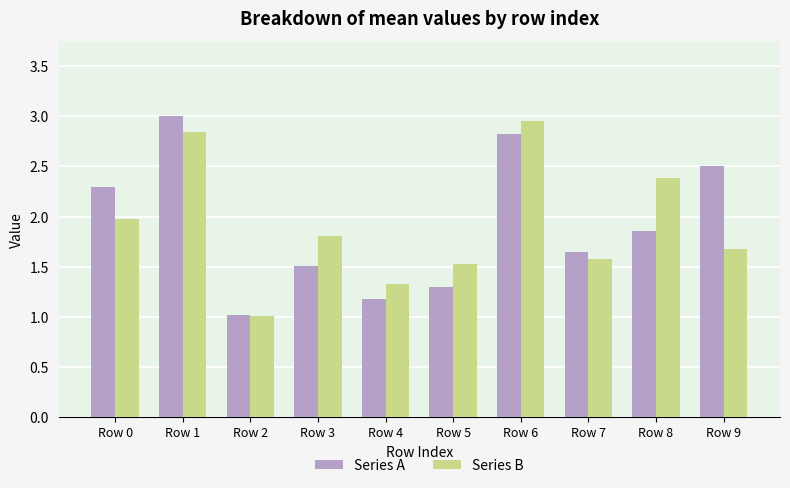

What is the difference between the maximum and minimum values in the Series B series?

2.0